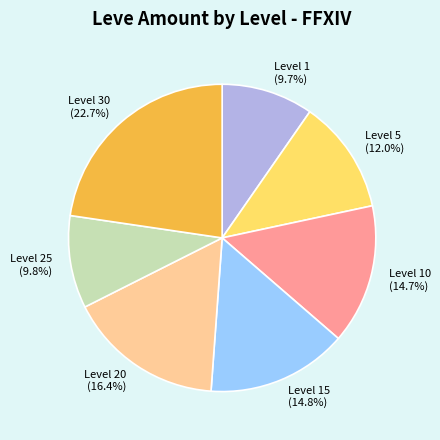

How many slices are in this pie chart?

7